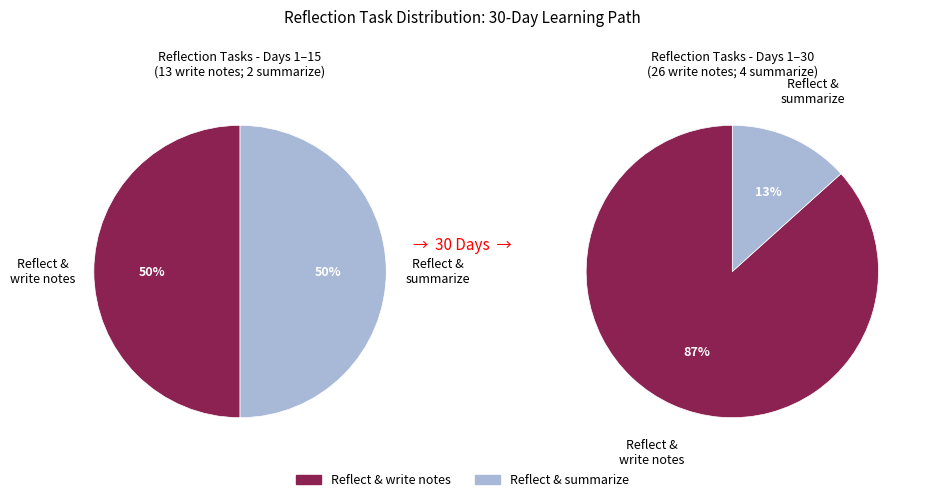

Is it true that Reflect & summarize is 23% of the pie?

False